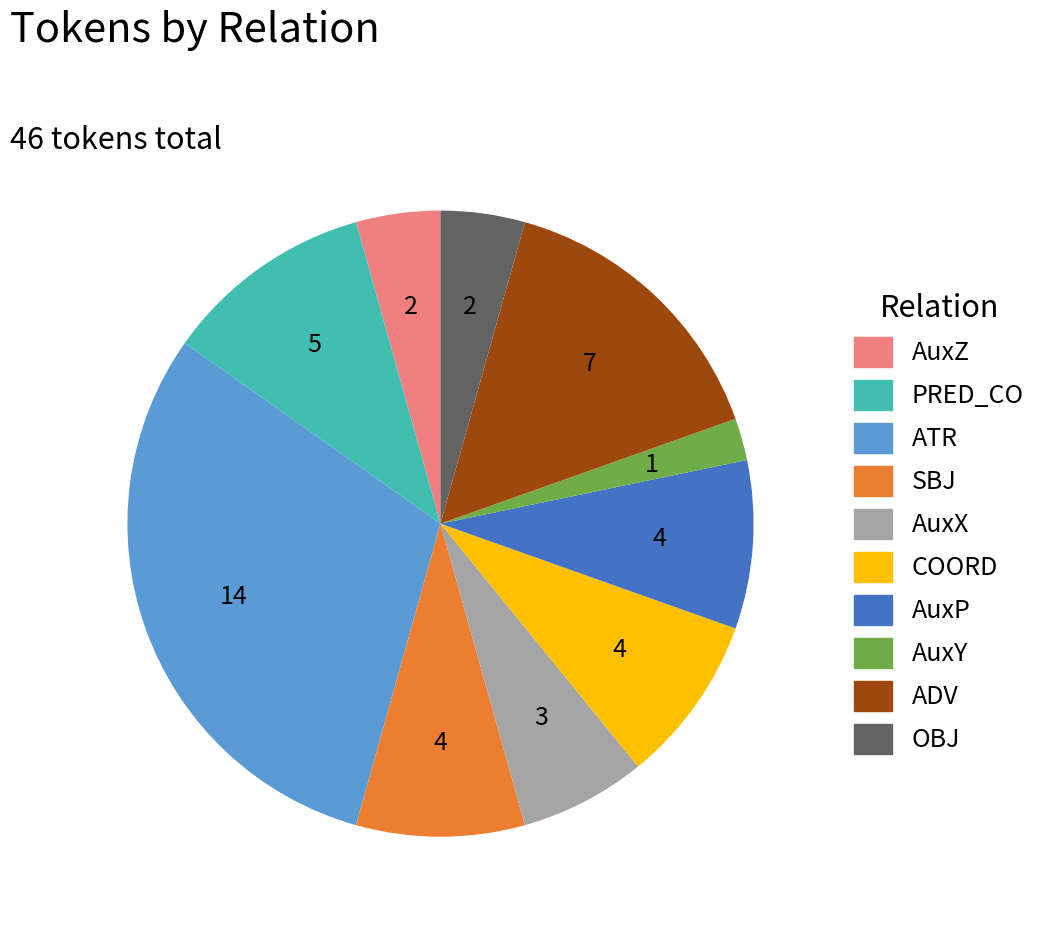

The ADV slice represents 15% of the pie. True or false?

True